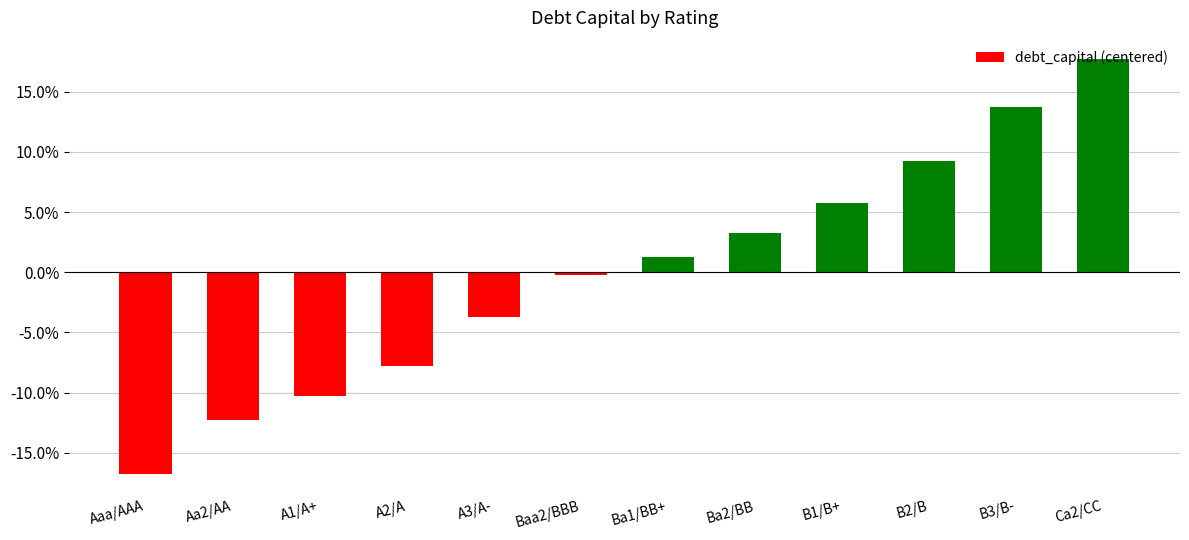

Reading left to right, list all the values displayed in this chart.

Aaa/AAA=-0.2	Aa2/AA=-0.1	A1/A+=-0.1	A2/A=-0.1	A3/A-=-0.0	Baa2/BBB=-0.0	Ba1/BB+=0.0	Ba2/BB=0.0	B1/B+=0.1	B2/B=0.1	B3/B-=0.1	Ca2/CC=0.2